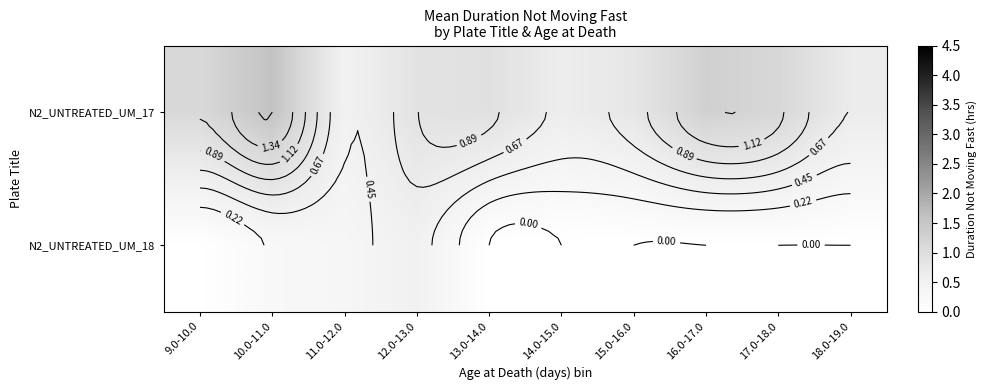

At which category is the sum across all series the highest?

10.0-11.0